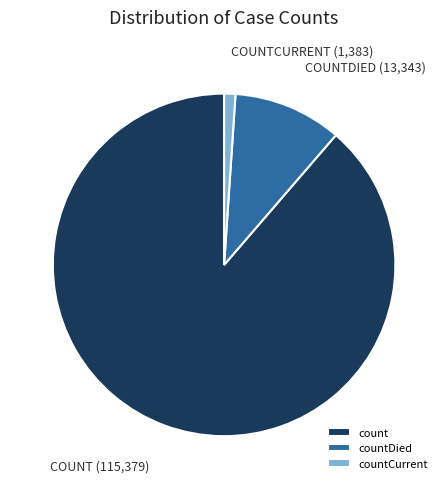

Which category has the biggest portion of the pie?

count